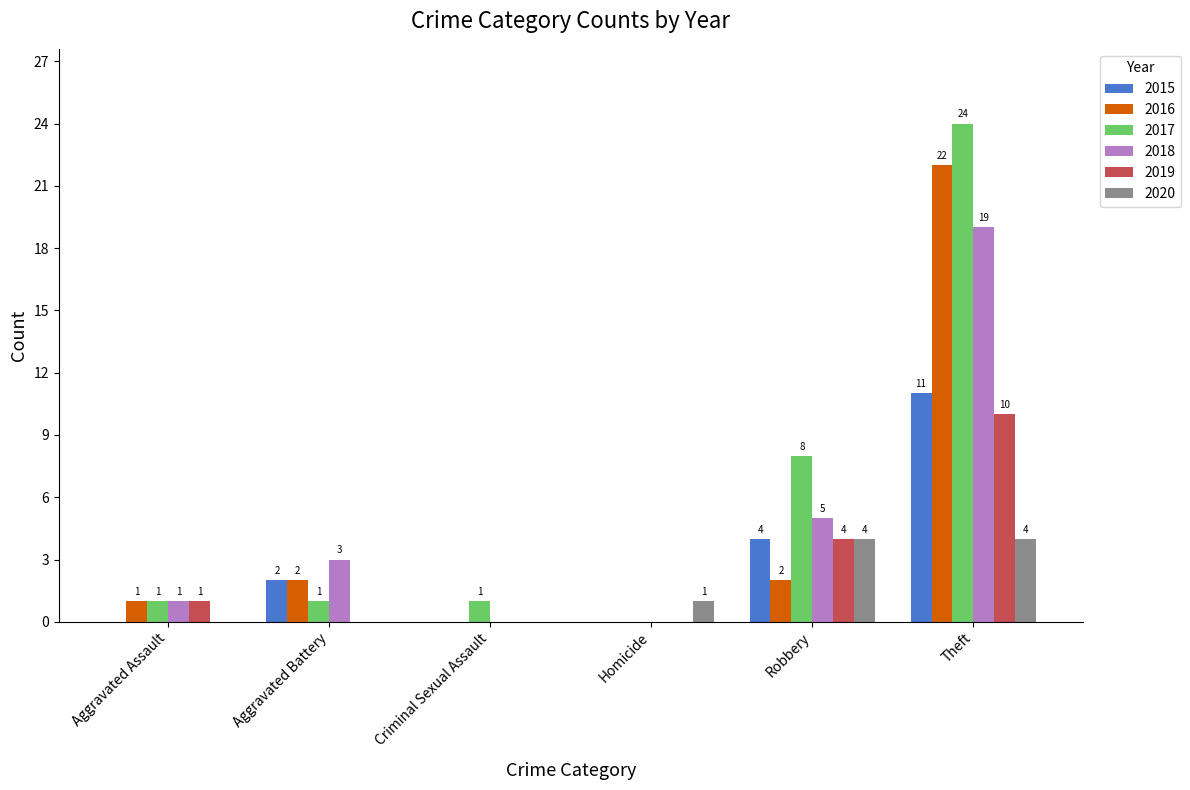

Are the bars grouped side by side (vs. stacked)?

Yes